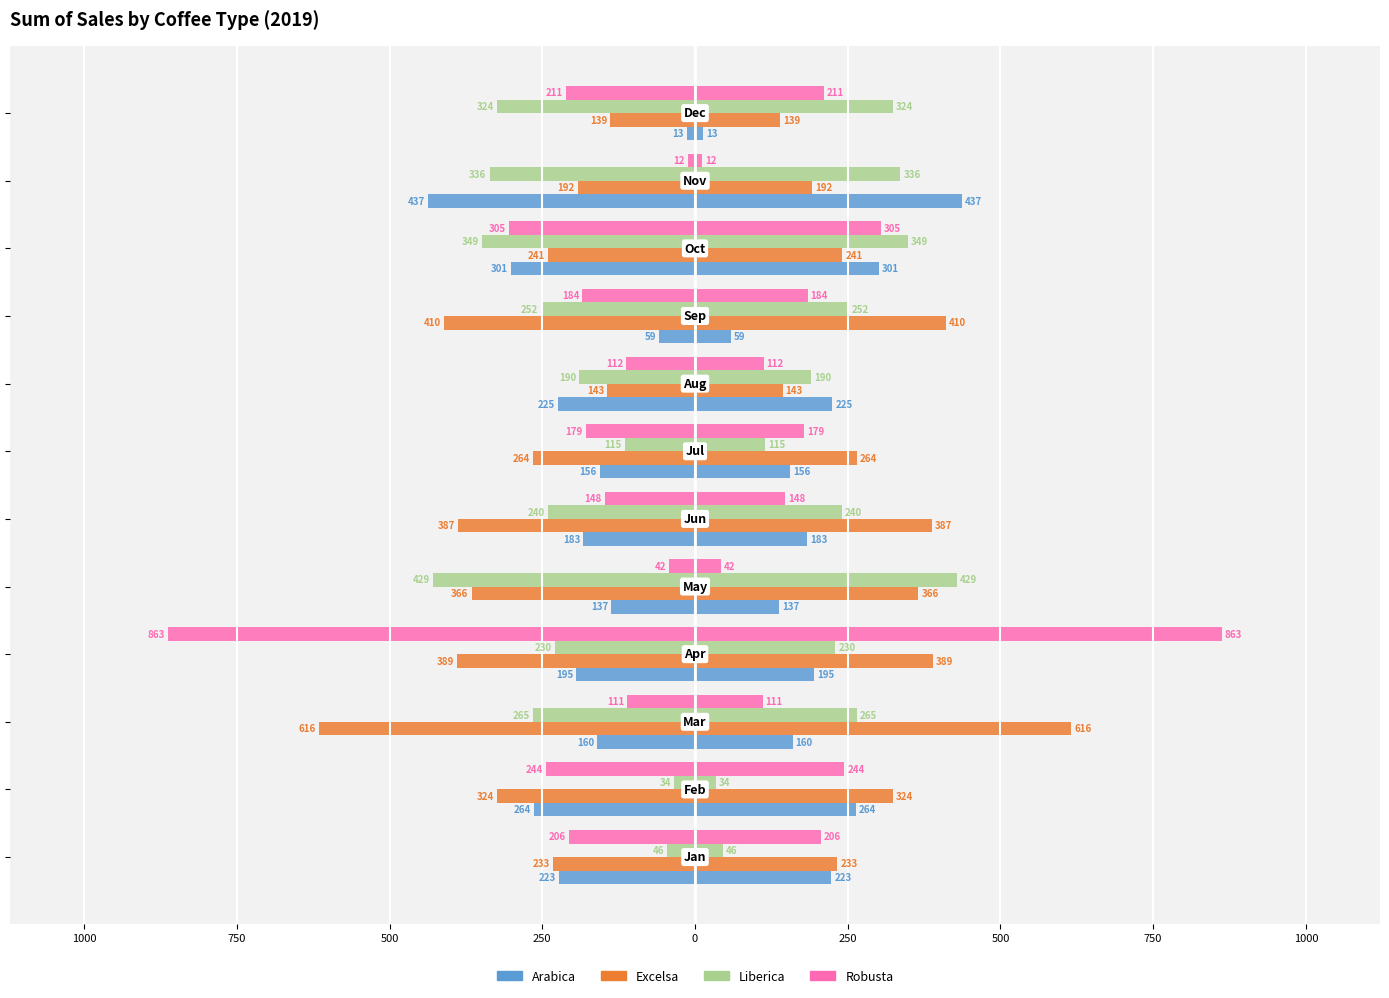

How many series are shown in this chart?

4